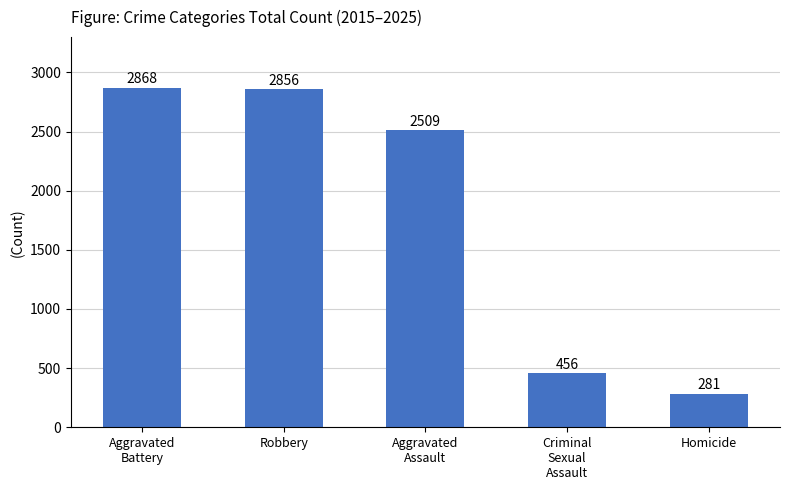

How many bars are there in total?

5